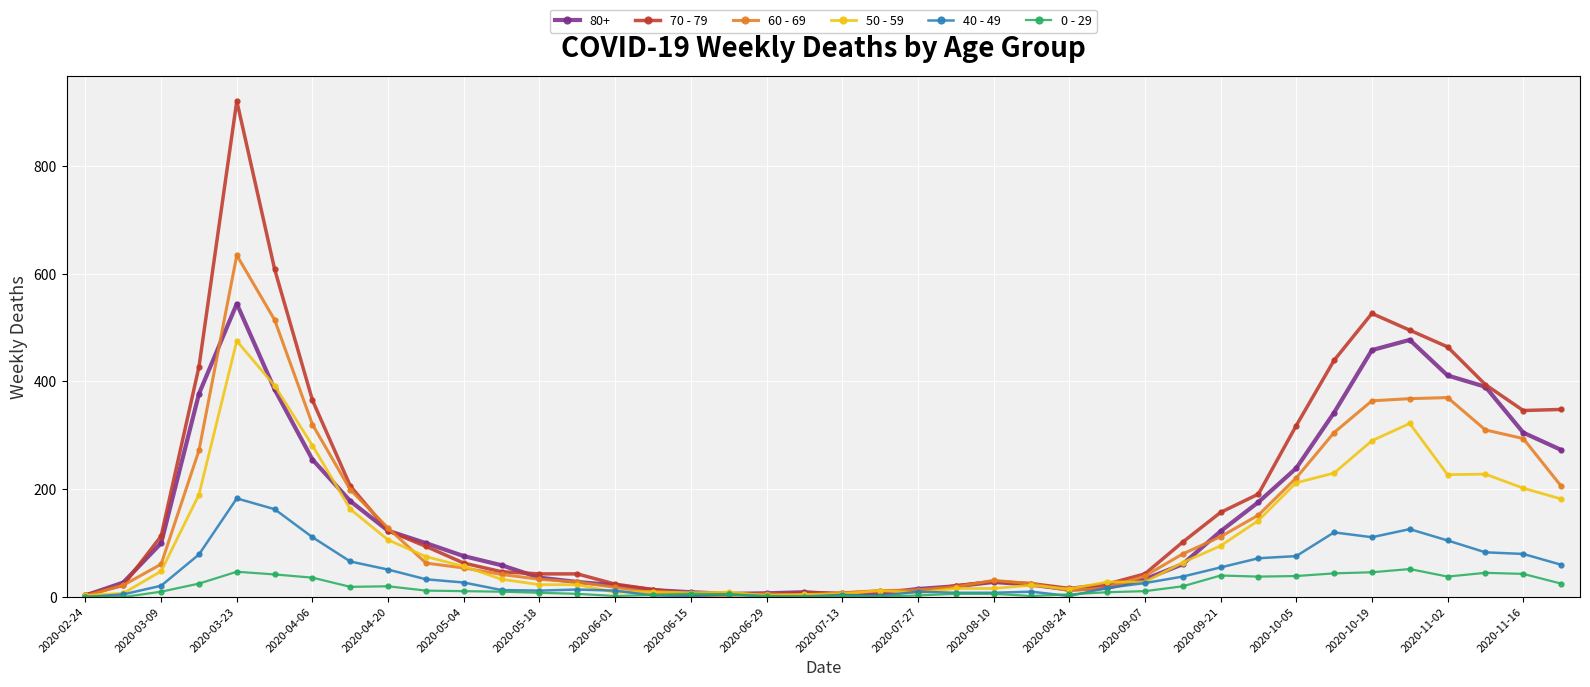

Which series has the widest spread of values?

70 - 79